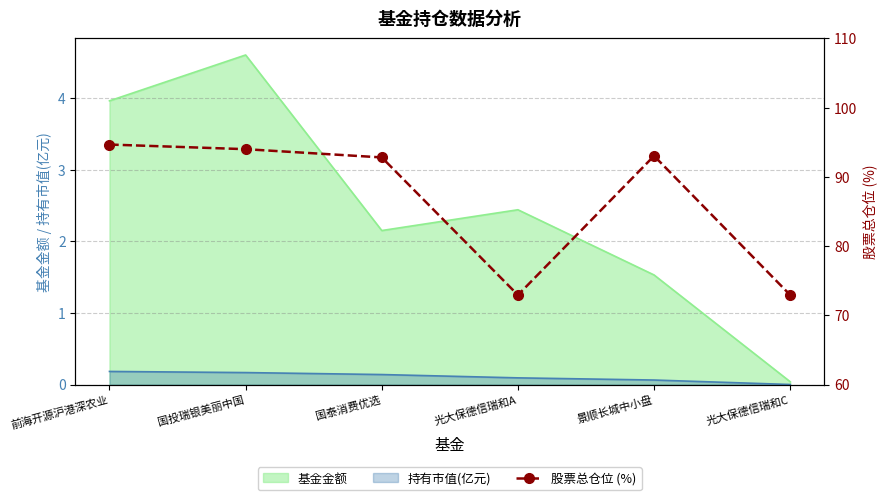

True or false: the data shows 72.9 at 光大保德信瑞和A.

True